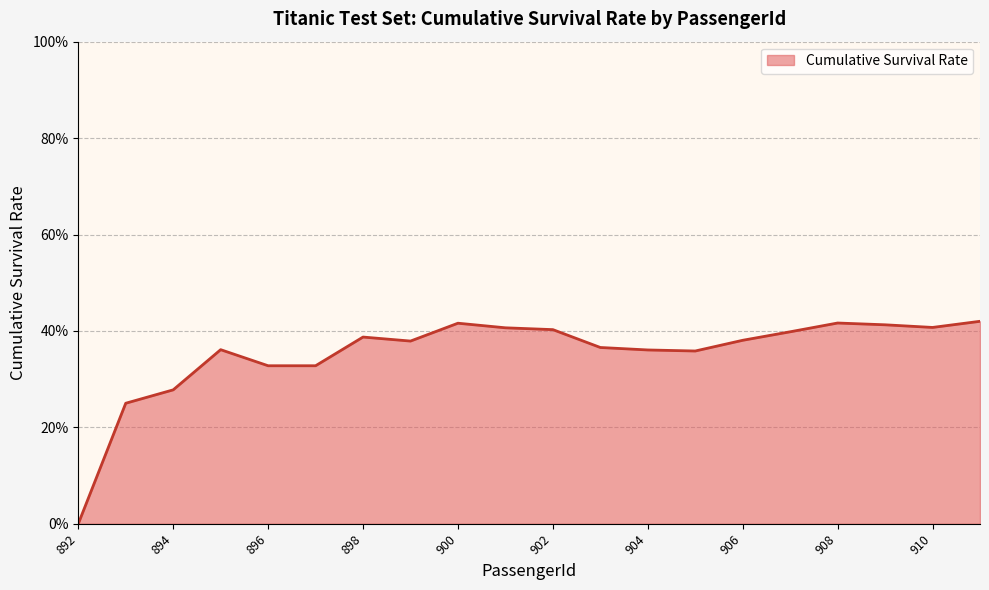

Is this an area chart (filled region under the line)?

Yes